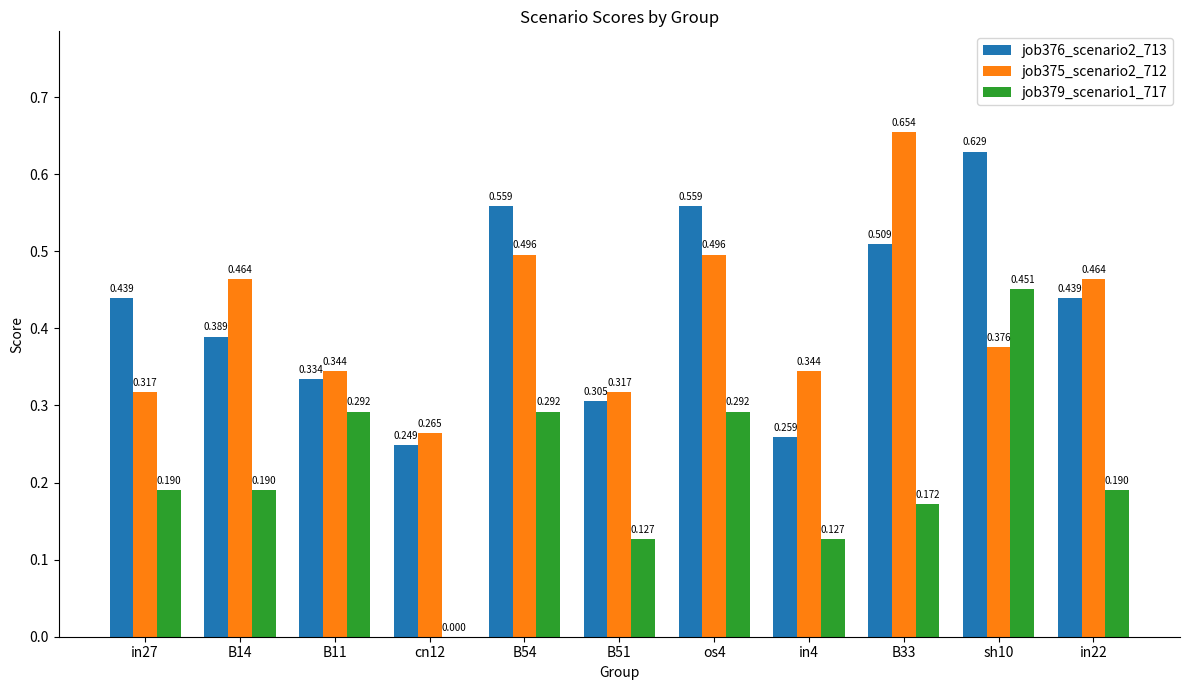

What are all the series names shown in the legend?

job376_scenario2_713, job375_scenario2_712, job379_scenario1_717